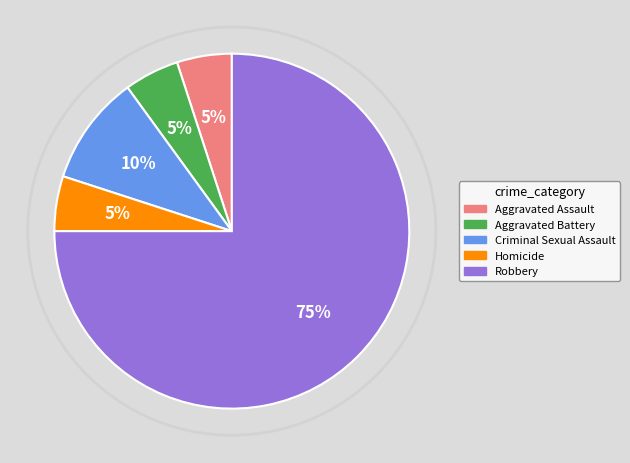

To the nearest percent, what is the difference between the Robbery and Aggravated Battery slice percentages?

70%